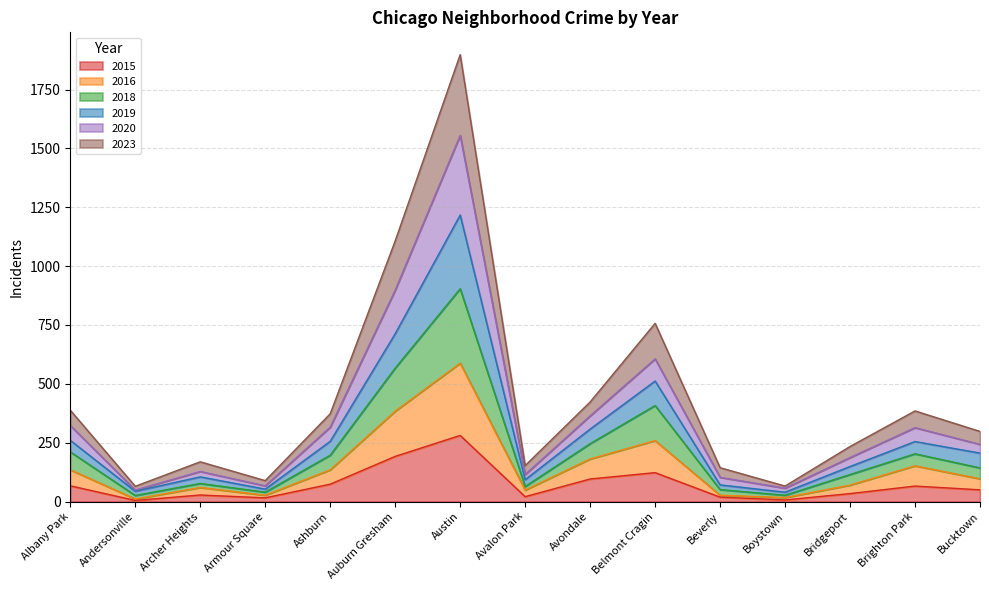

What is the smallest value displayed?

5